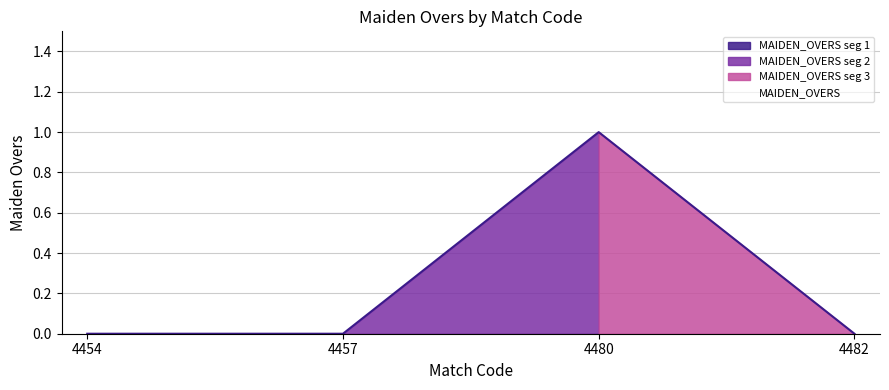

Reading left to right, transcribe all the data shown in this chart.

0	0	1	0